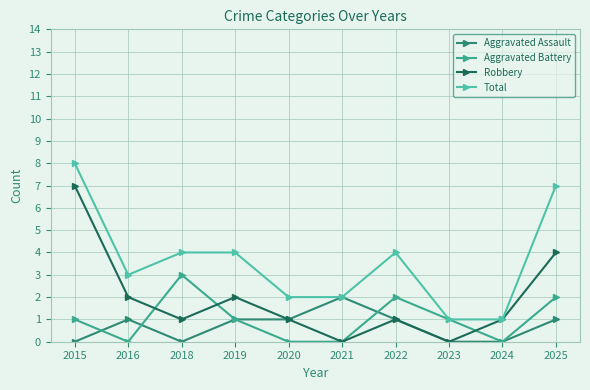

Reading left to right, extract all data points from this chart.

Aggravated Assault: 2015=0	2016=1	2018=0	2019=1	2020=1	2021=2	2022=1	2023=0	2024=0	2025=1
Aggravated Battery: 2015=1	2016=0	2018=3	2019=1	2020=0	2021=0	2022=2	2023=1	2024=0	2025=2
Robbery: 2015=7	2016=2	2018=1	2019=2	2020=1	2021=0	2022=1	2023=0	2024=1	2025=4
Total: 2015=8	2016=3	2018=4	2019=4	2020=2	2021=2	2022=4	2023=1	2024=1	2025=7